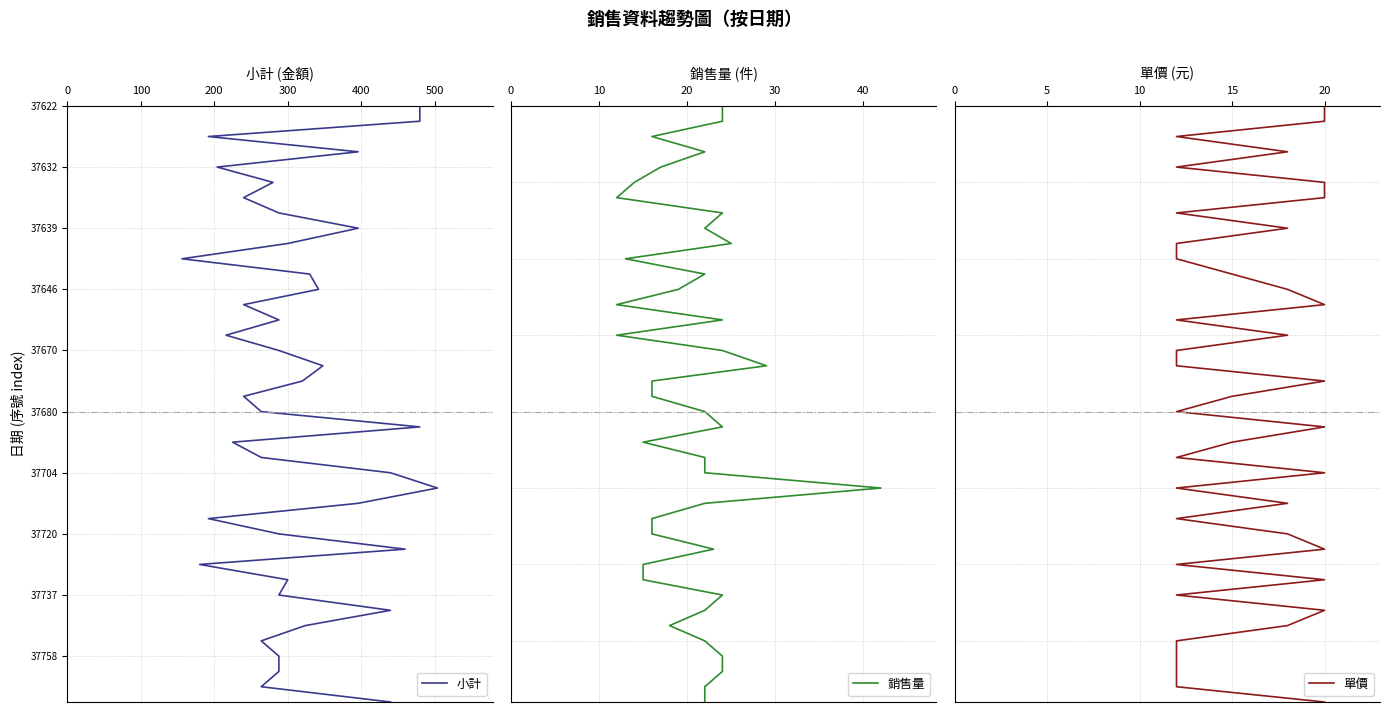

What are all the series names shown in the legend?

小計, 銷售量, 單價